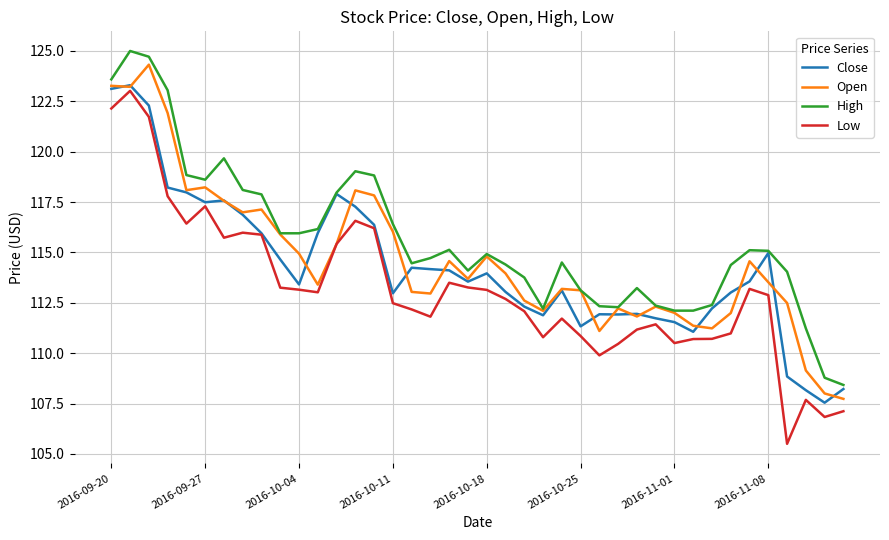

What is the difference between the maximum and minimum values in the High series?

16.6